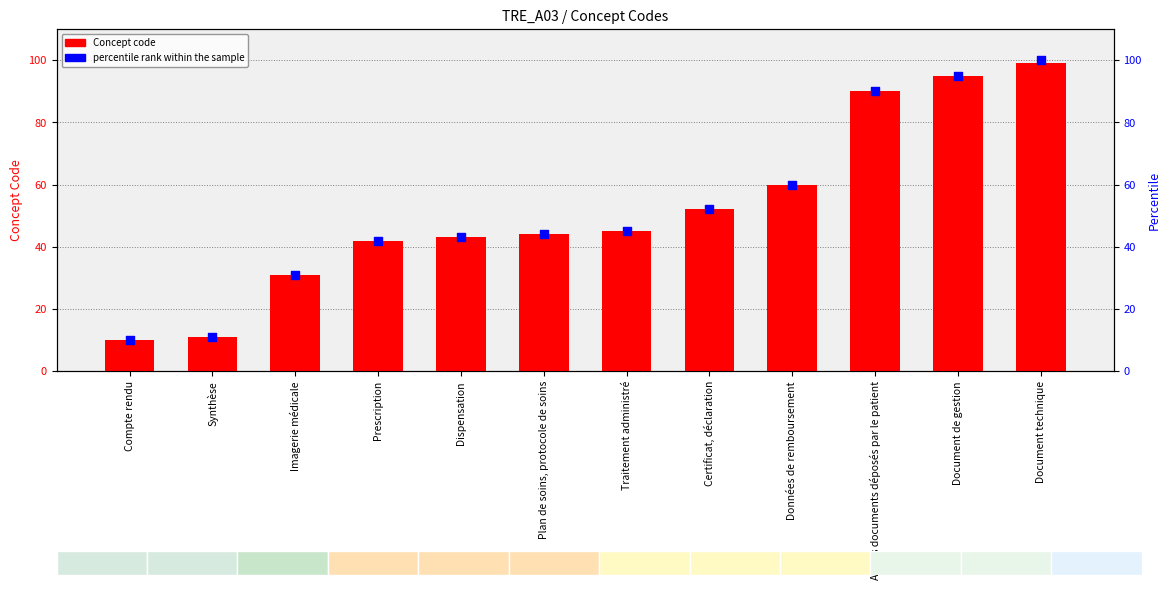

At how many categories does at least one series exceed 14?

10